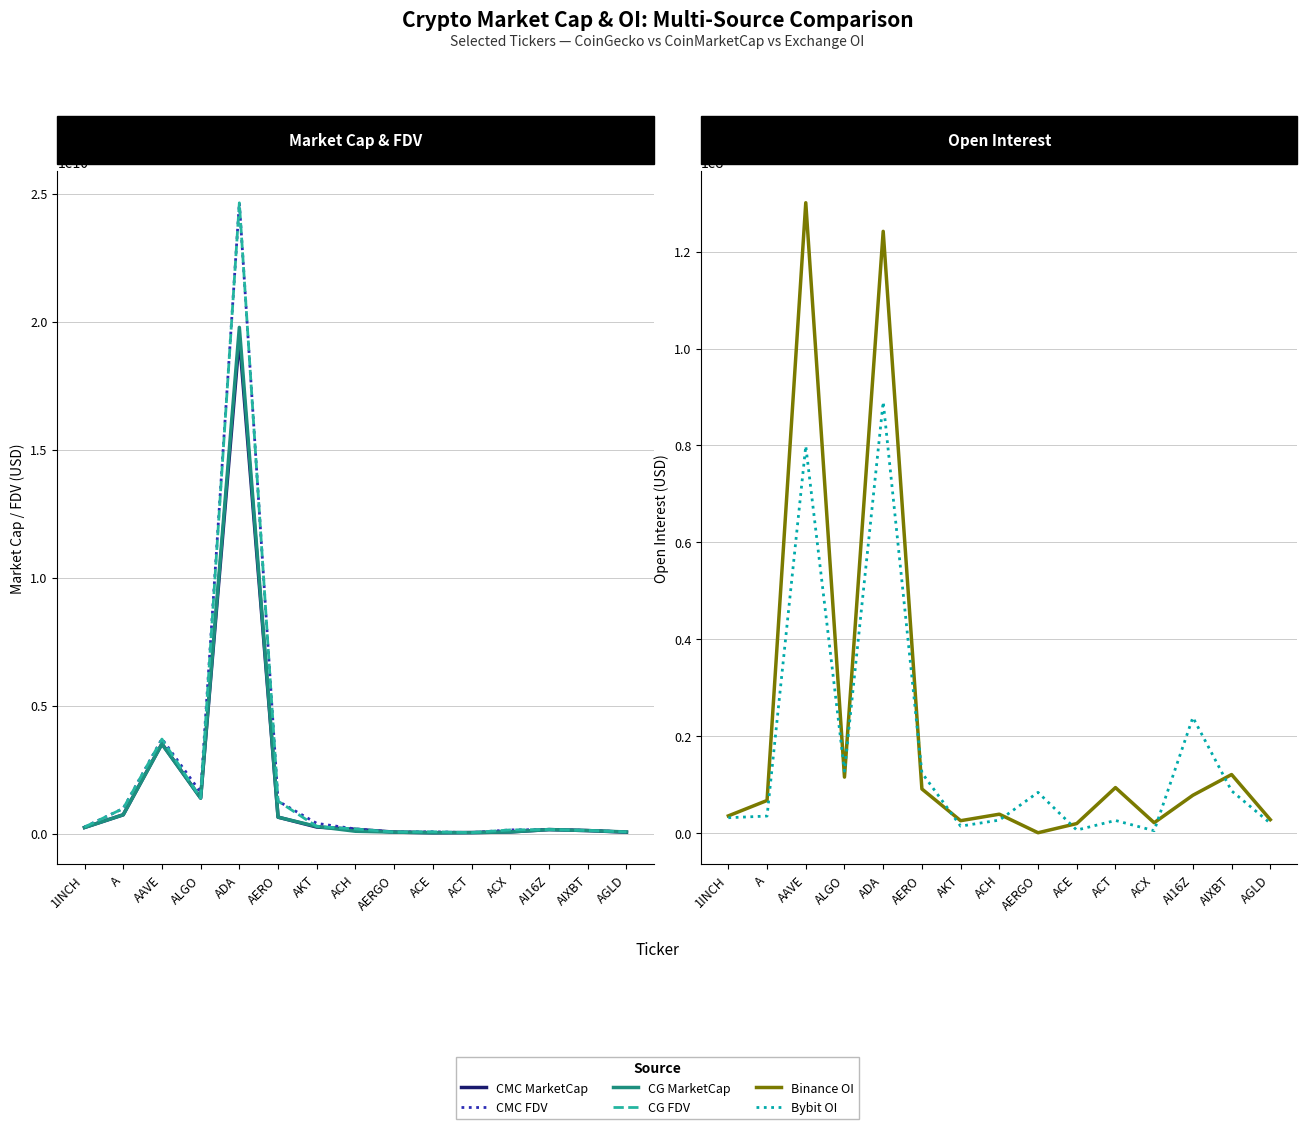

Which series has the largest total across all categories?

CMC FDV